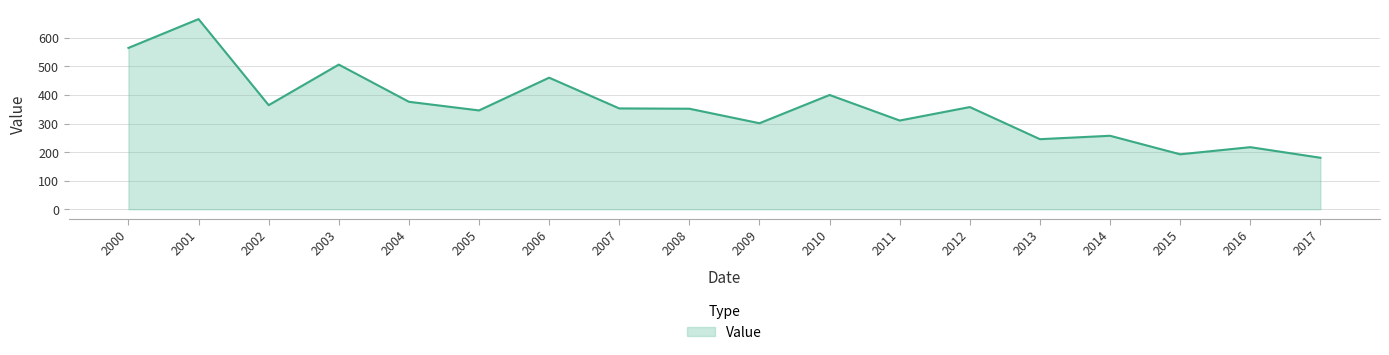

What is the greatest value displayed?

665.5